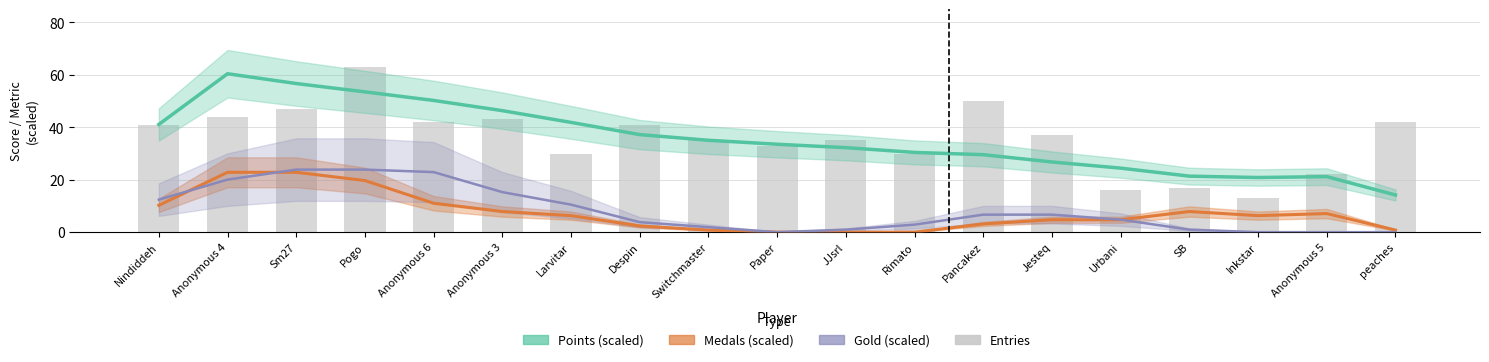

What are all the series names shown in the legend?

Points (scaled), Medals (scaled), Gold (scaled), Entries